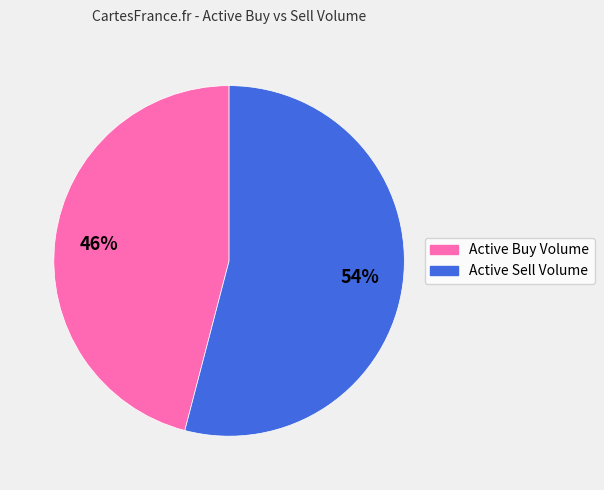

To the nearest percent, what is the difference between the largest and smallest slice percentages?

8%